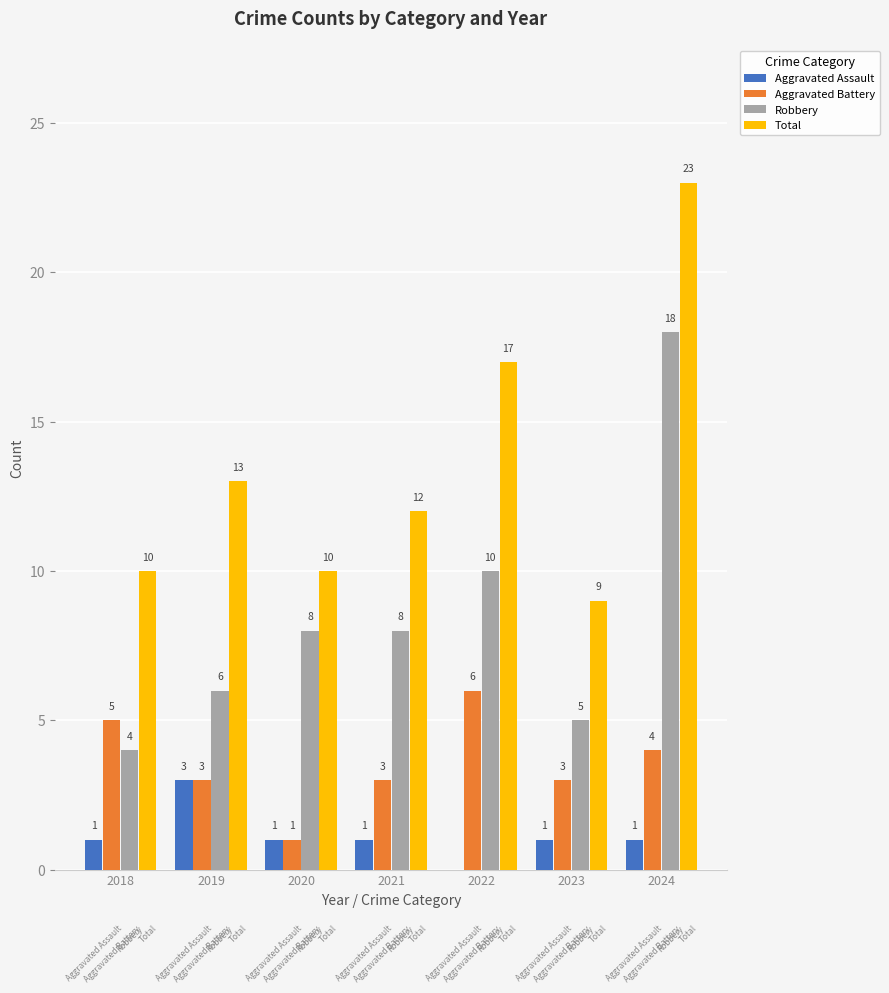

Between 2022 and 2023, which series saw the biggest shift?

Total